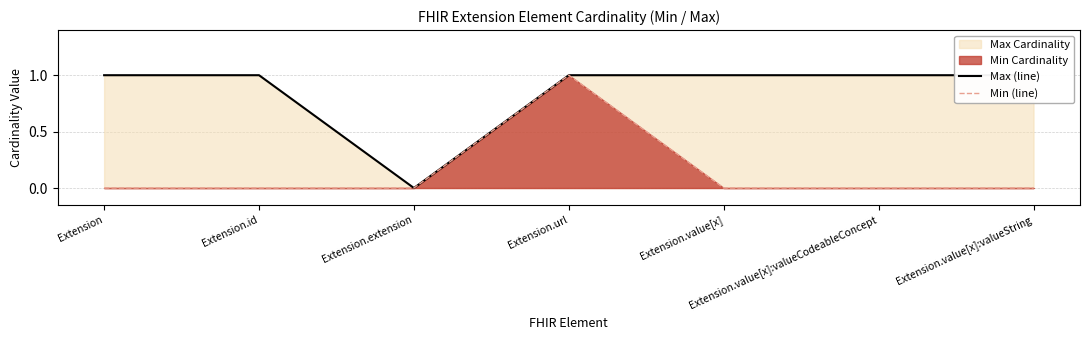

Which category has the lowest value across all series?

Extension.extension